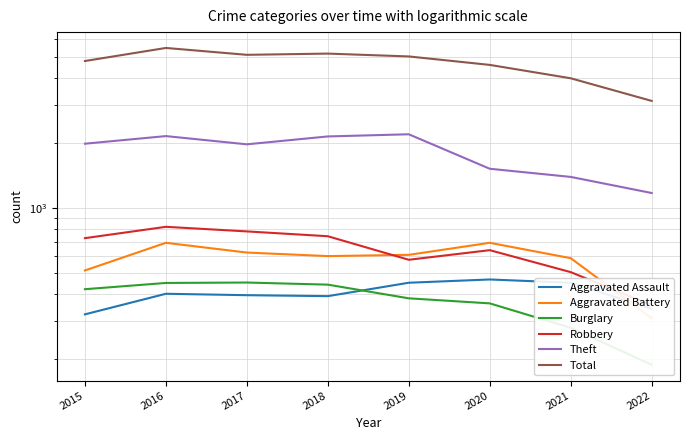

What is the value of the Robbery point at the 4th from the left?

741